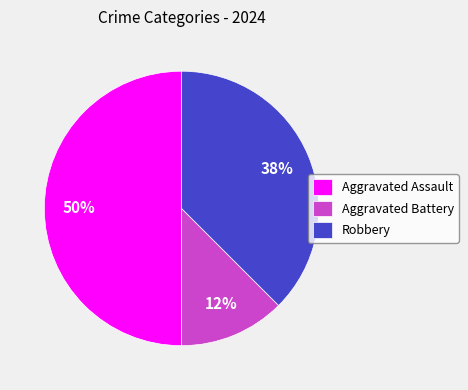

Which slice is the smallest?

Aggravated Battery